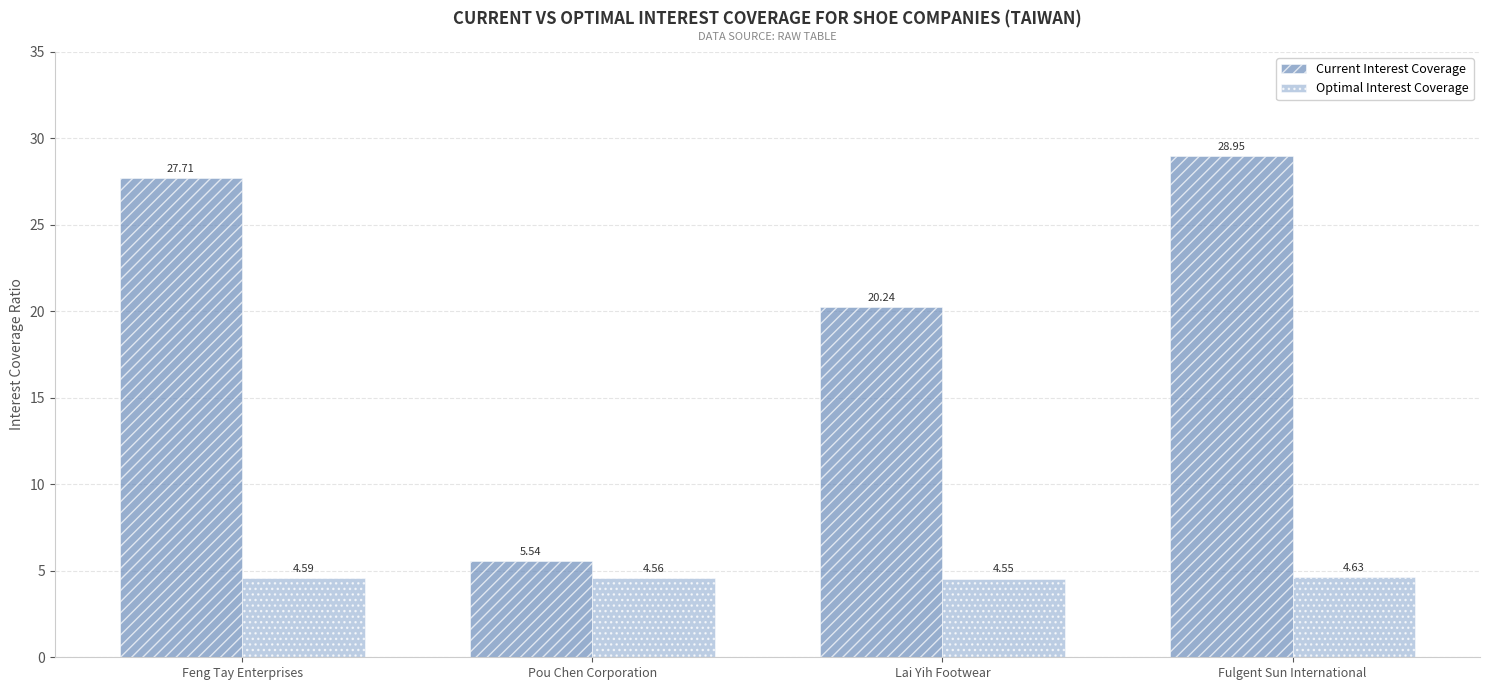

Which category has the highest value across all series?

Fulgent Sun International